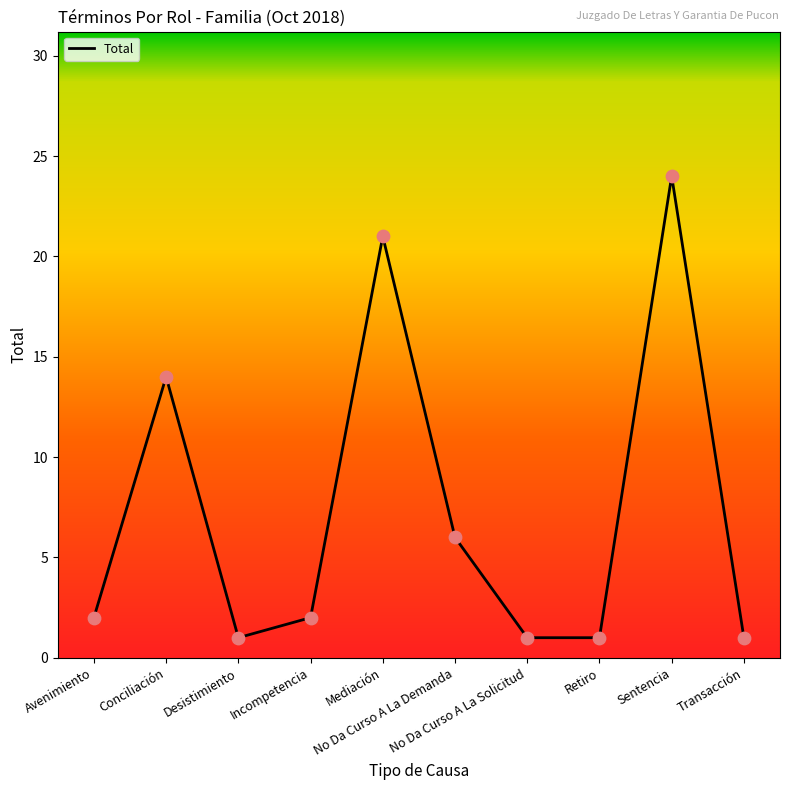

Which has a higher value, Avenimiento or Sentencia?

Sentencia